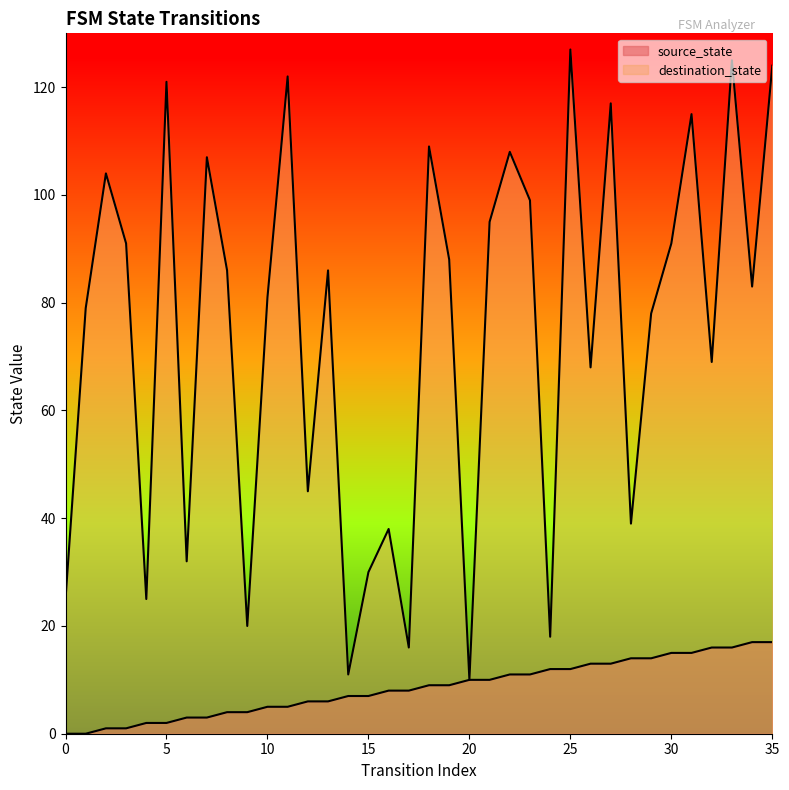

Reading right to left, transcribe all the data shown in this chart.

source_state: 35=17	34=17	33=16	32=16	31=15	30=15	29=14	28=14	27=13	26=13	25=12	24=12	23=11	22=11	21=10	20=10	19=9	18=9	17=8	16=8	15=7	14=7	13=6	12=6	11=5	10=5	9=4	8=4	7=3	6=3	5=2	4=2	3=1	2=1	1=0	0=0
destination_state: 35=124	34=83	33=125	32=69	31=115	30=91	29=78	28=39	27=117	26=68	25=127	24=18	23=99	22=108	21=95	20=10	19=88	18=109	17=16	16=38	15=30	14=11	13=86	12=45	11=122	10=81	9=20	8=86	7=107	6=32	5=121	4=25	3=91	2=104	1=79	0=25